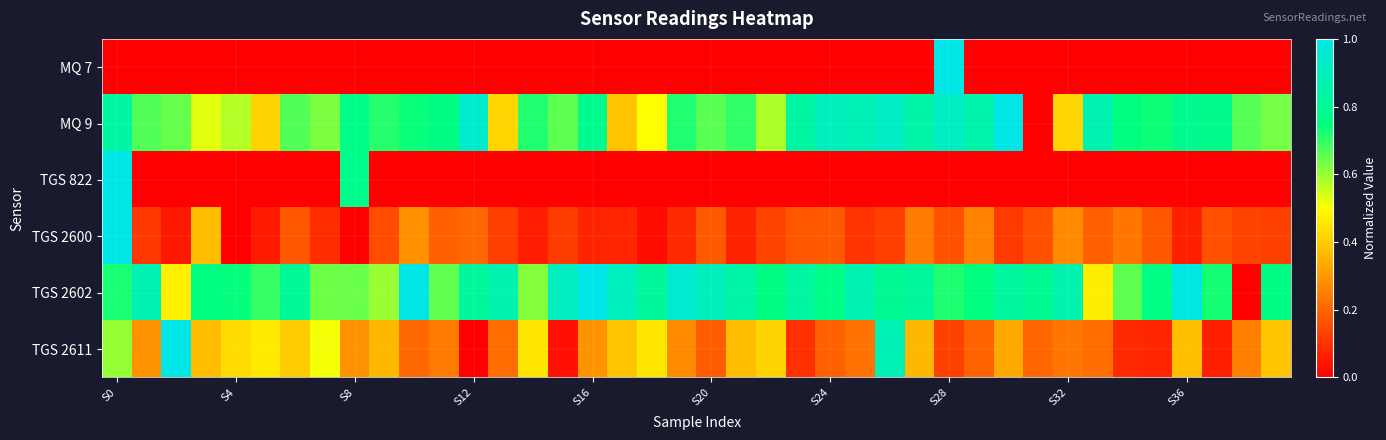

Reading left to right, what are all the values shown in this chart?

MQ 7: 0.0	0.0	0.0	0.0	0.0	0.0	0.0	0.0	0.0	0.0	0.0	0.0	0.0	0.0	0.0	0.0	0.0	0.0	0.0	0.0	0.0	0.0	0.0	0.0	0.0	0.0	0.0	0.0	1.0	0.0	0.0	0.0	0.0	0.0	0.0	0.0	0.0	0.0	0.0	0.0
MQ 9: 0.8	0.7	0.7	0.5	0.6	0.4	0.7	0.6	0.8	0.7	0.7	0.8	0.9	0.4	0.7	0.7	0.8	0.4	0.5	0.7	0.7	0.7	0.6	0.8	0.9	0.9	0.9	0.8	0.9	0.9	1.0	0.0	0.4	0.9	0.7	0.7	0.8	0.8	0.7	0.6
TGS 822: 1.0	0.0	0.0	0.0	0.0	0.0	0.0	0.0	0.8	0.0	0.0	0.0	0.0	0.0	0.0	0.0	0.0	0.0	0.0	0.0	0.0	0.0	0.0	0.0	0.0	0.0	0.0	0.0	0.0	0.0	0.0	0.0	0.0	0.0	0.0	0.0	0.0	0.0	0.0	0.0
TGS 2600: 1.0	0.1	0.0	0.4	0.0	0.1	0.2	0.1	0.0	0.2	0.3	0.2	0.2	0.1	0.1	0.1	0.1	0.1	0.0	0.1	0.2	0.1	0.1	0.2	0.2	0.1	0.1	0.2	0.2	0.3	0.1	0.2	0.3	0.2	0.2	0.2	0.1	0.2	0.1	0.1
TGS 2602: 0.7	0.9	0.5	0.8	0.7	0.7	0.8	0.6	0.6	0.6	1.0	0.7	0.8	0.9	0.6	0.9	1.0	0.9	0.8	0.9	0.9	0.8	0.8	0.8	0.8	0.9	0.8	0.8	0.7	0.7	0.8	0.8	0.9	0.5	0.7	0.8	1.0	0.7	0.0	0.8
TGS 2611: 0.6	0.3	1.0	0.4	0.4	0.5	0.4	0.5	0.3	0.4	0.2	0.2	0.0	0.2	0.5	0.0	0.3	0.4	0.5	0.3	0.2	0.4	0.4	0.1	0.2	0.2	0.9	0.4	0.1	0.2	0.3	0.2	0.2	0.2	0.1	0.1	0.4	0.1	0.3	0.4